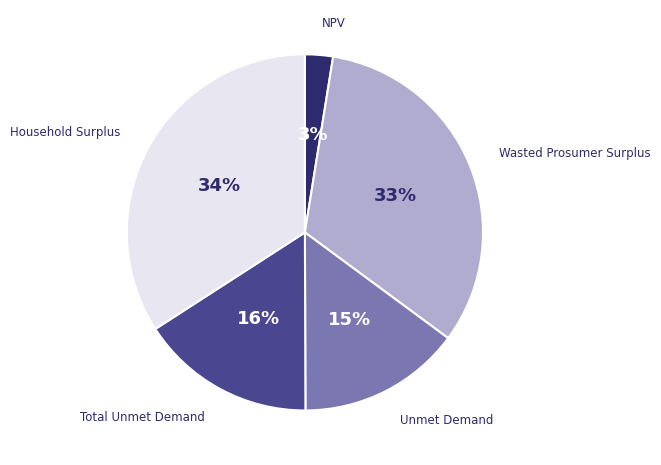

Is the sum of Household Surplus and Wasted Prosumer Surplus greater than half?

Yes